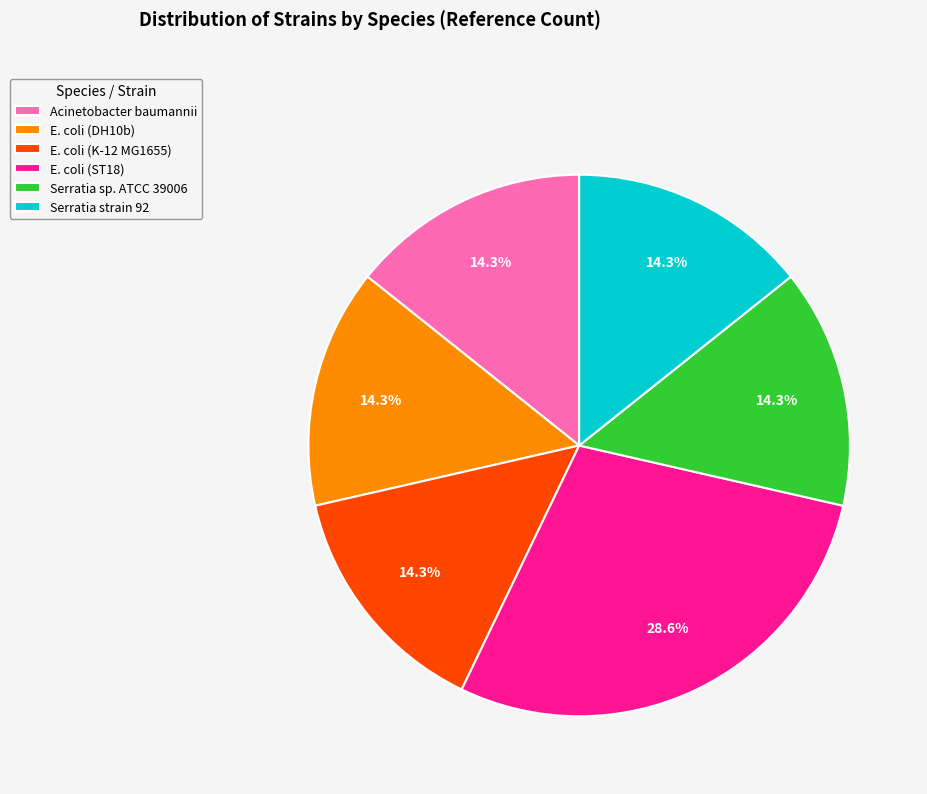

Count the number of slices in the pie.

6